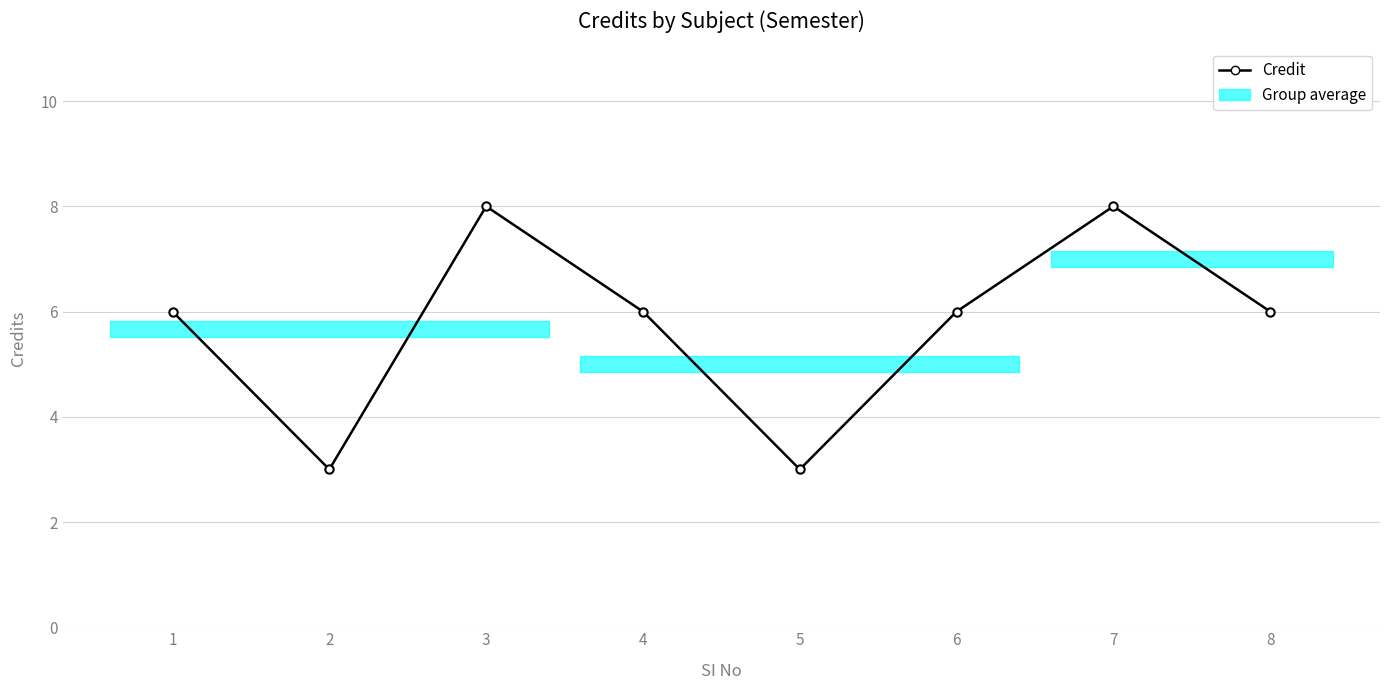

Reading left to right, extract all data points from this chart.

6	3	8	6	3	6	8	6